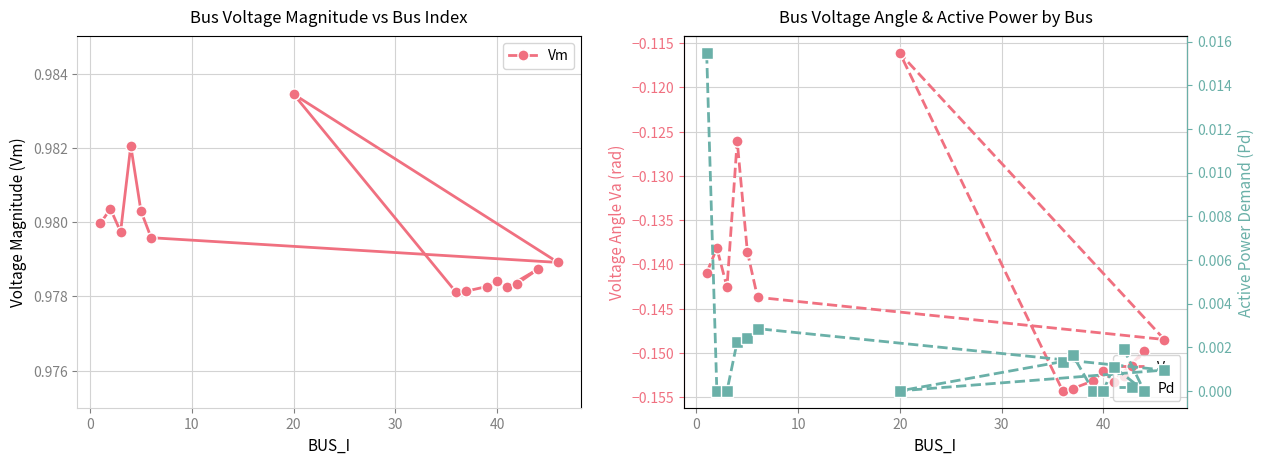

Which series has the largest total across all categories?

Vm